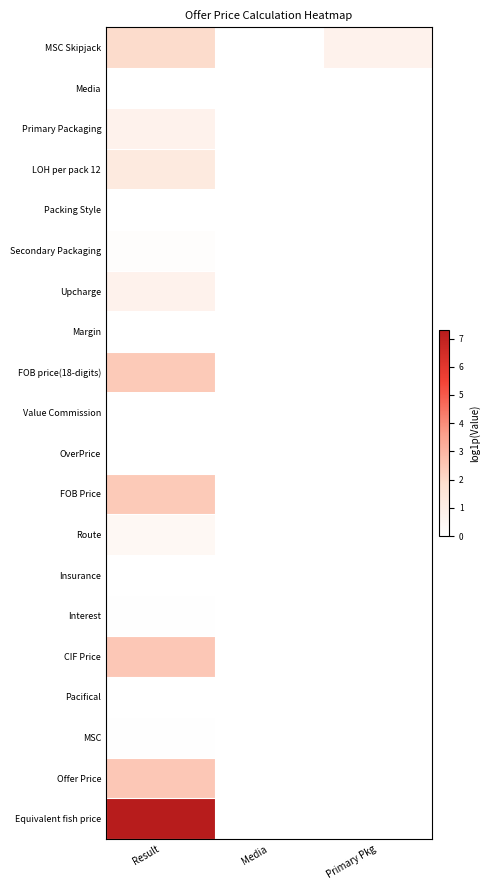

Reading left to right, transcribe all the data shown in this chart.

MSC Skipjack: Result=1.9	Media=0.0	Primary Pkg=0.7
Media: Result=0.0	Media=0.0	Primary Pkg=0.0
Primary Packaging: Result=0.7	Media=0.0	Primary Pkg=0.0
LOH per pack 12: Result=1.2	Media=0.0	Primary Pkg=0.0
Packing Style: Result=0.0	Media=0.0	Primary Pkg=0.0
Secondary Packaging: Result=0.1	Media=0.0	Primary Pkg=0.0
Upcharge: Result=0.7	Media=0.0	Primary Pkg=0.0
Margin: Result=0.0	Media=0.0	Primary Pkg=0.0
FOB price(18-digits): Result=2.4	Media=0.0	Primary Pkg=0.0
Value Commission: Result=0.0	Media=0.0	Primary Pkg=0.0
OverPrice: Result=0.0	Media=0.0	Primary Pkg=0.0
FOB Price: Result=2.4	Media=0.0	Primary Pkg=0.0
Route: Result=0.4	Media=0.0	Primary Pkg=0.0
Insurance: Result=0.0	Media=0.0	Primary Pkg=0.0
Interest: Result=0.1	Media=0.0	Primary Pkg=0.0
CIF Price: Result=2.5	Media=0.0	Primary Pkg=0.0
Pacifical: Result=0.0	Media=0.0	Primary Pkg=0.0
MSC: Result=0.1	Media=0.0	Primary Pkg=0.0
Offer Price: Result=2.5	Media=0.0	Primary Pkg=0.0
Equivalent fish price: Result=7.3	Media=0.0	Primary Pkg=0.0